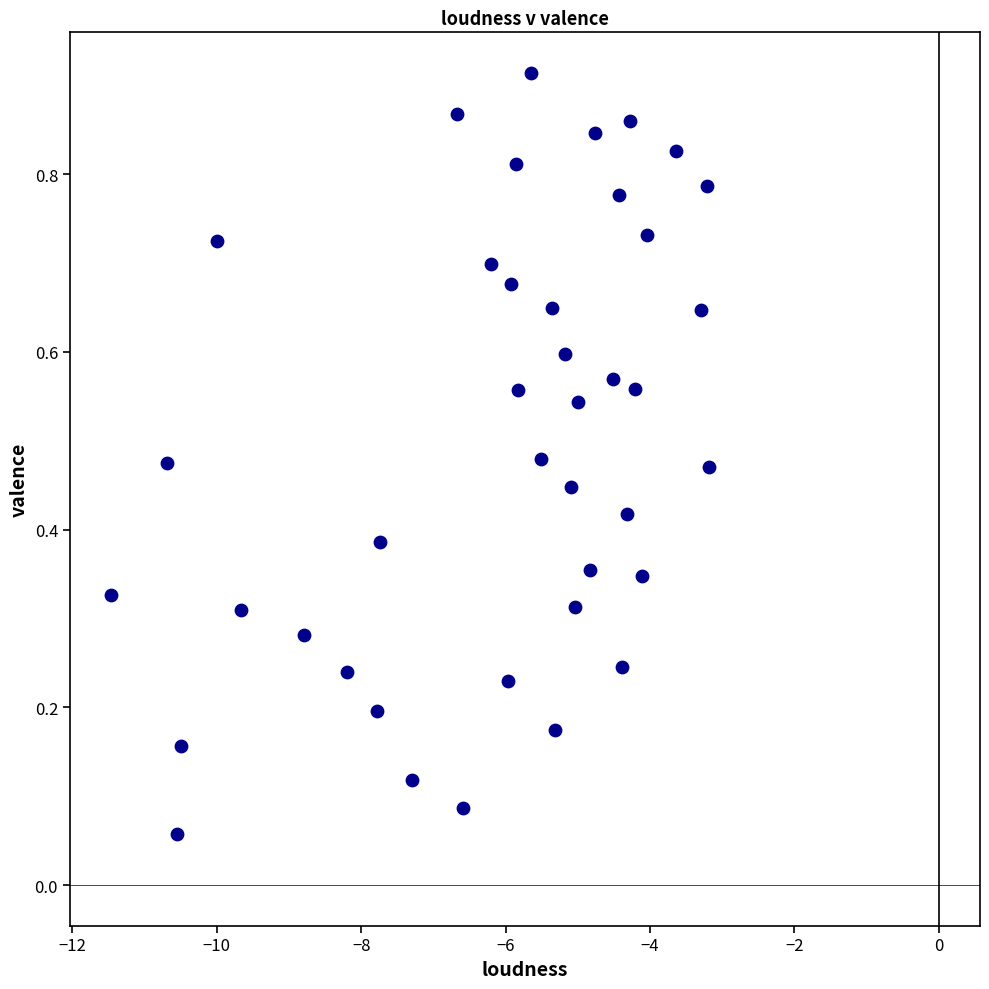

What is the range of X values (max minus min)?

8.3